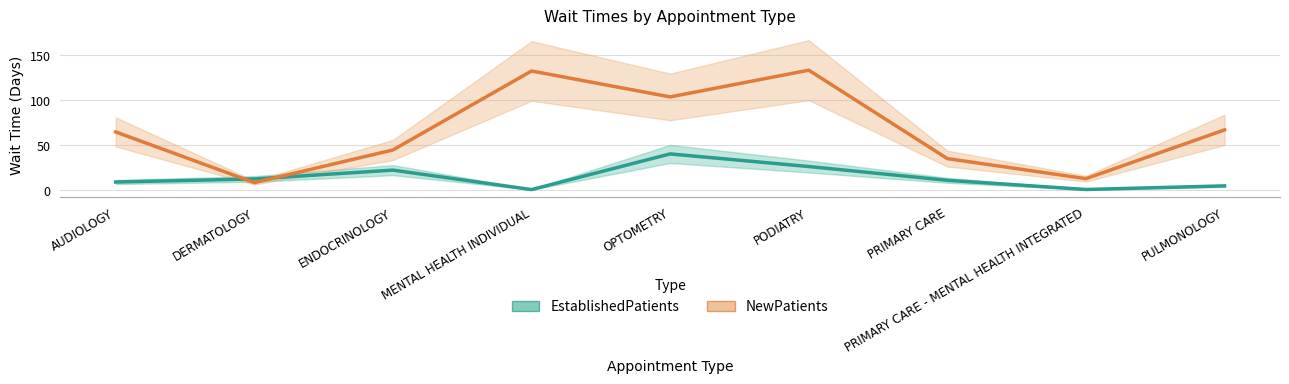

What is the maximum value shown in the chart?

133.3